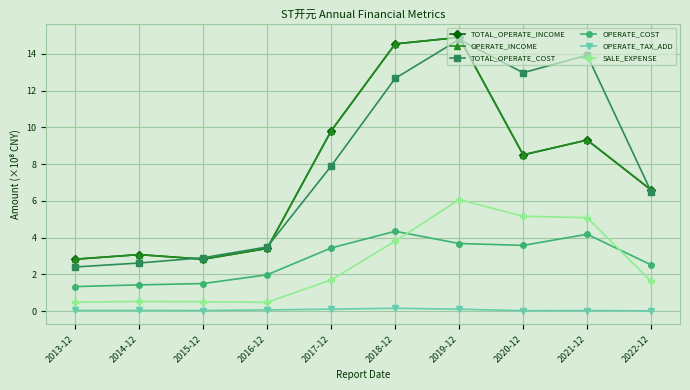

Count the OPERATE_COST values in the range 1 to 3.

5